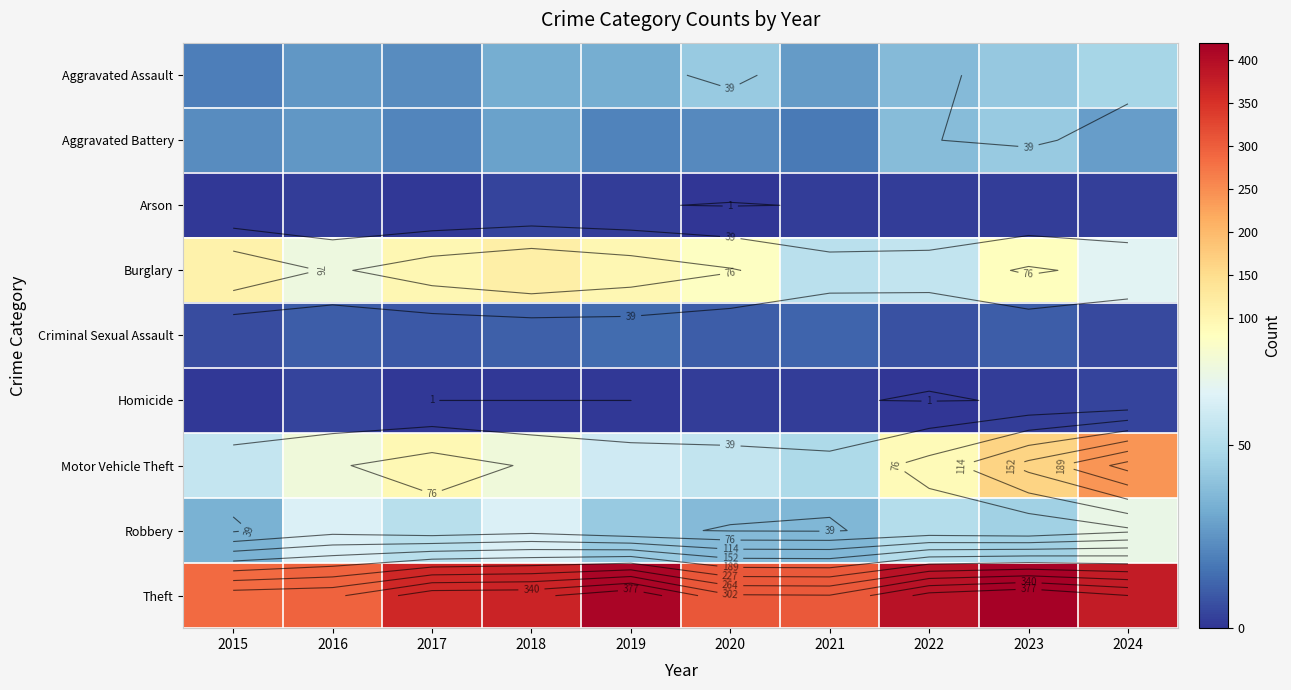

At how many categories does at least one series exceed 155?

10